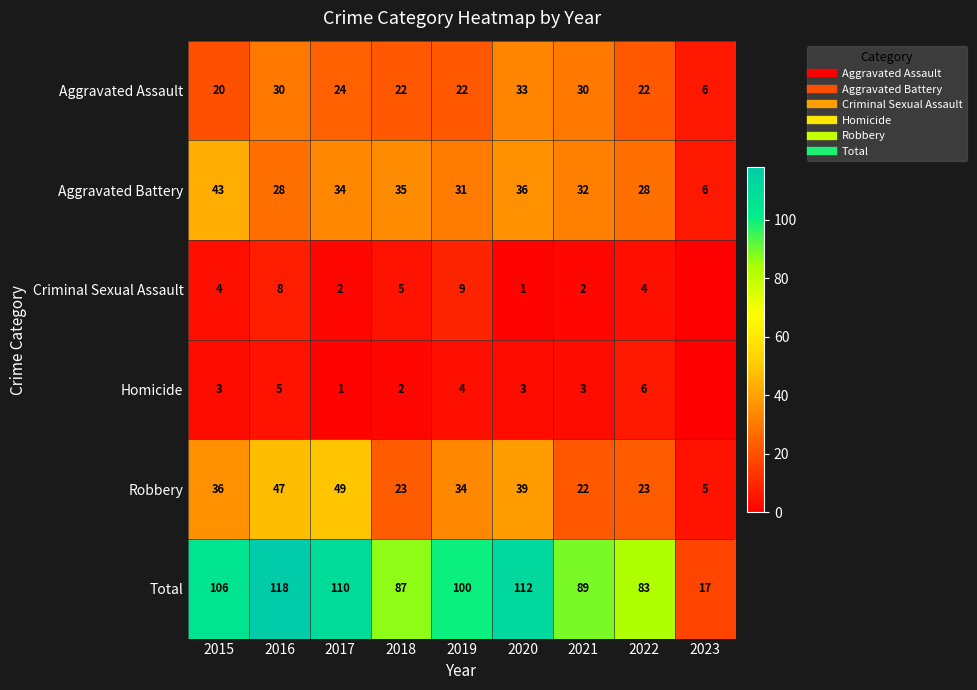

Which series has the largest total across all categories?

Total